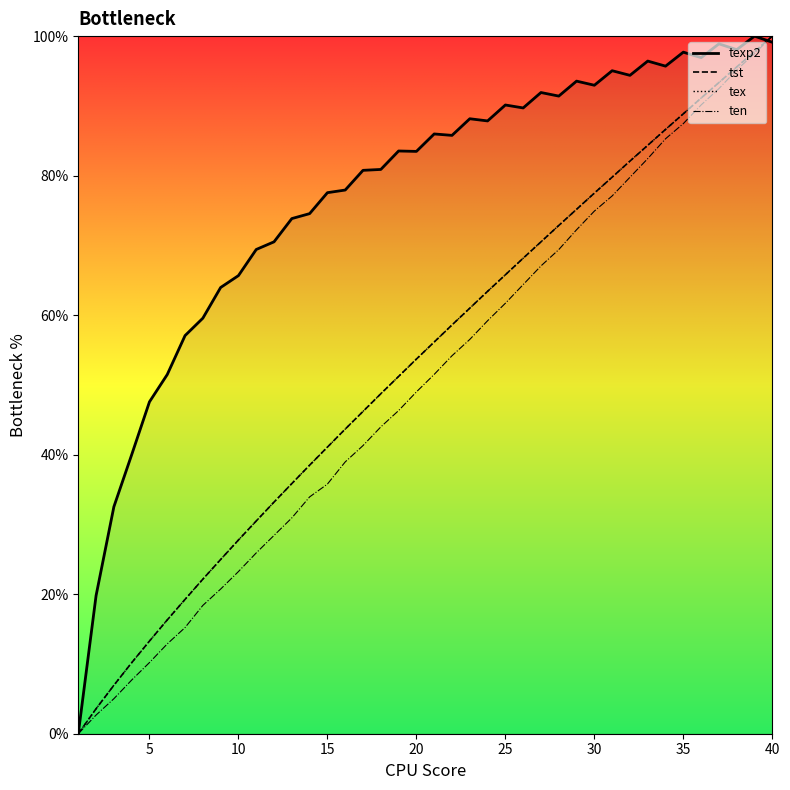

Which series has the largest total across all categories?

texp2